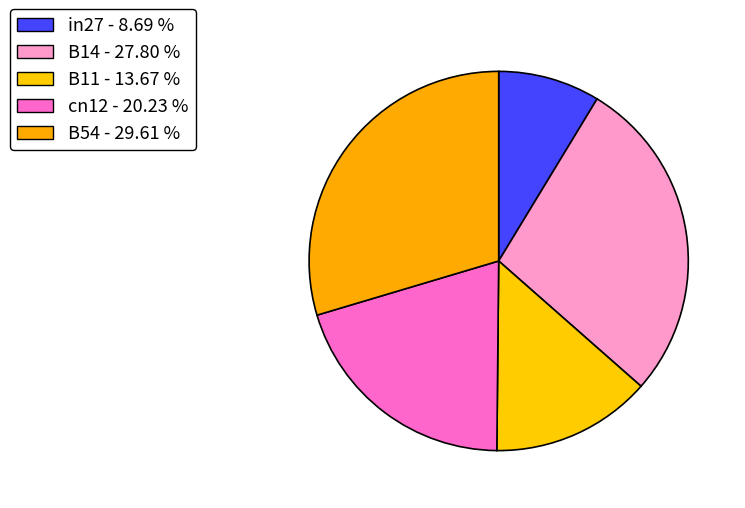

Count the number of slices in the pie.

5